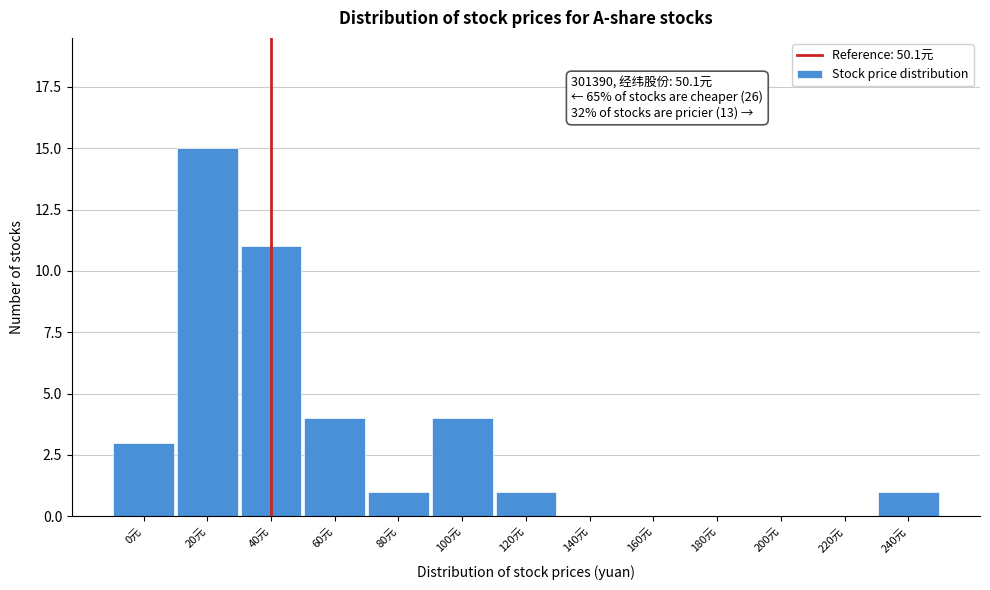

Reading left to right, what are all the values shown in this chart?

0元=3	20元=15	40元=11	60元=4	80元=1	100元=4	120元=1	140元=0	160元=0	180元=0	200元=0	220元=0	240元=1